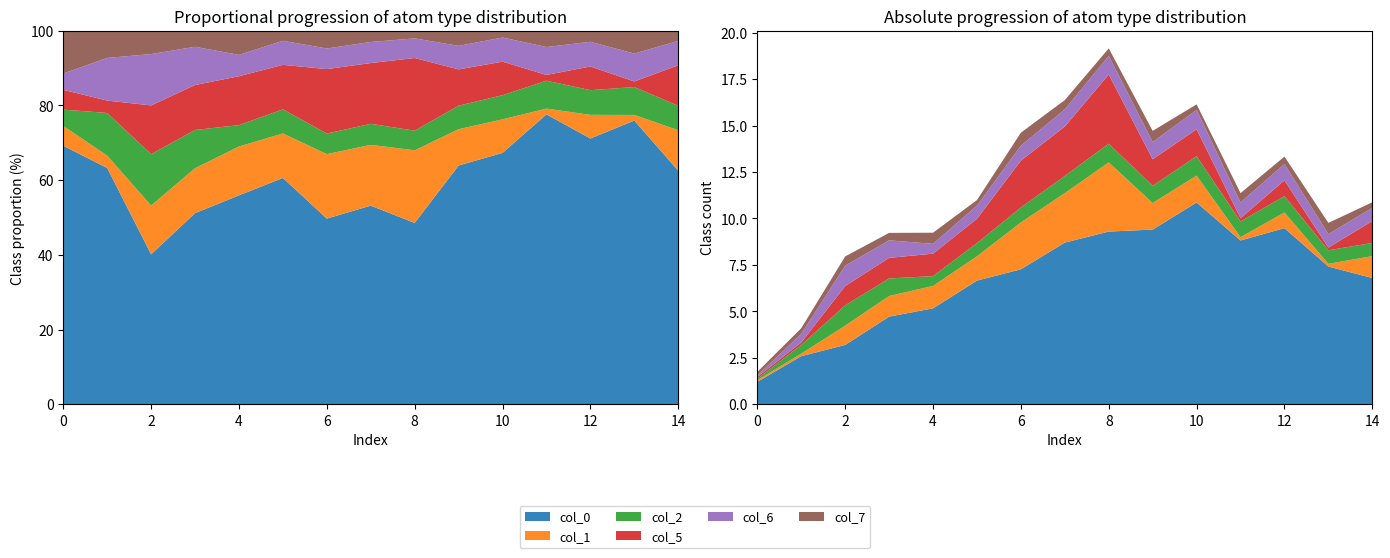

Reading right to left, what are all the values shown in this chart?

col_0: 6.8	7.4	9.5	8.8	10.9	9.4	9.3	8.7	7.3	6.7	5.2	4.7	3.2	2.6	1.2
col_1: 1.2	0.1	0.8	0.2	1.4	1.4	3.7	2.7	2.5	1.3	1.2	1.1	1.0	0.1	0.1
col_2: 0.7	0.7	0.9	0.8	1.0	0.9	1.0	0.9	0.8	0.7	0.5	0.9	1.1	0.5	0.1
col_5: 1.2	0.1	0.8	0.2	1.4	1.4	3.7	2.7	2.5	1.3	1.2	1.1	1.0	0.1	0.1
col_6: 0.7	0.7	0.9	0.8	1.0	0.9	1.0	0.9	0.8	0.7	0.5	0.9	1.1	0.5	0.1
col_7: 0.3	0.6	0.4	0.5	0.3	0.6	0.4	0.5	0.7	0.3	0.6	0.4	0.5	0.3	0.2